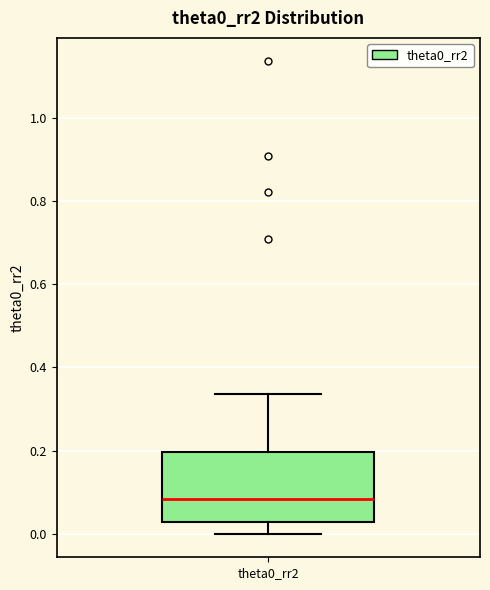

Read this box plot against the y-axis: the position of the median line, the range covered by the box, and the ends of both whiskers. The values are not printed on the chart, so give them approximately, as read against the axis.

median 0.08, box 0.02 to 0.20, whiskers 0.00 to 0.34